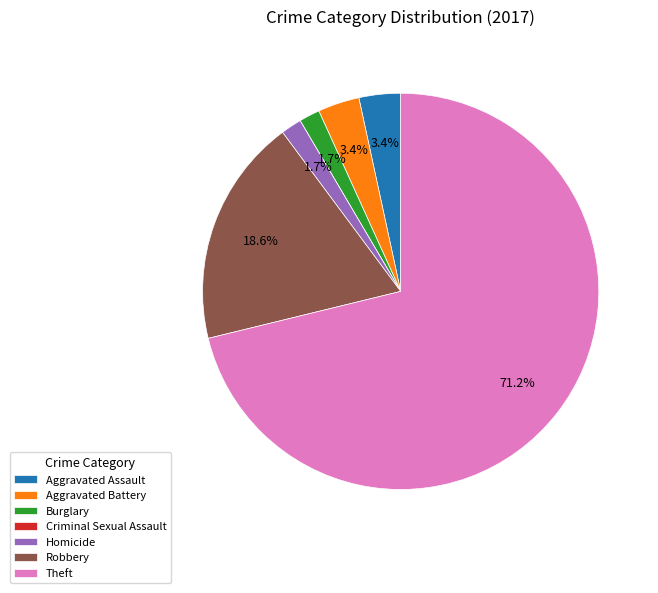

Approximately how many times larger is the value at Aggravated Assault compared to Homicide?

2.0